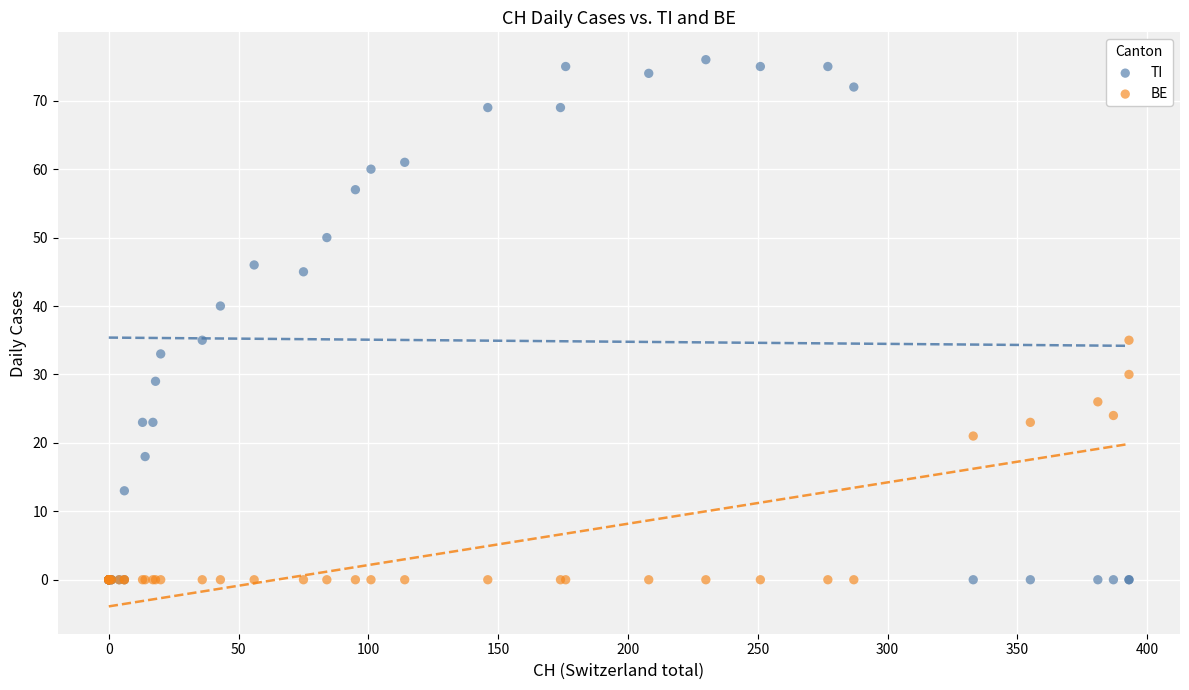

In the BE series, what Y value is closest to 17?

21